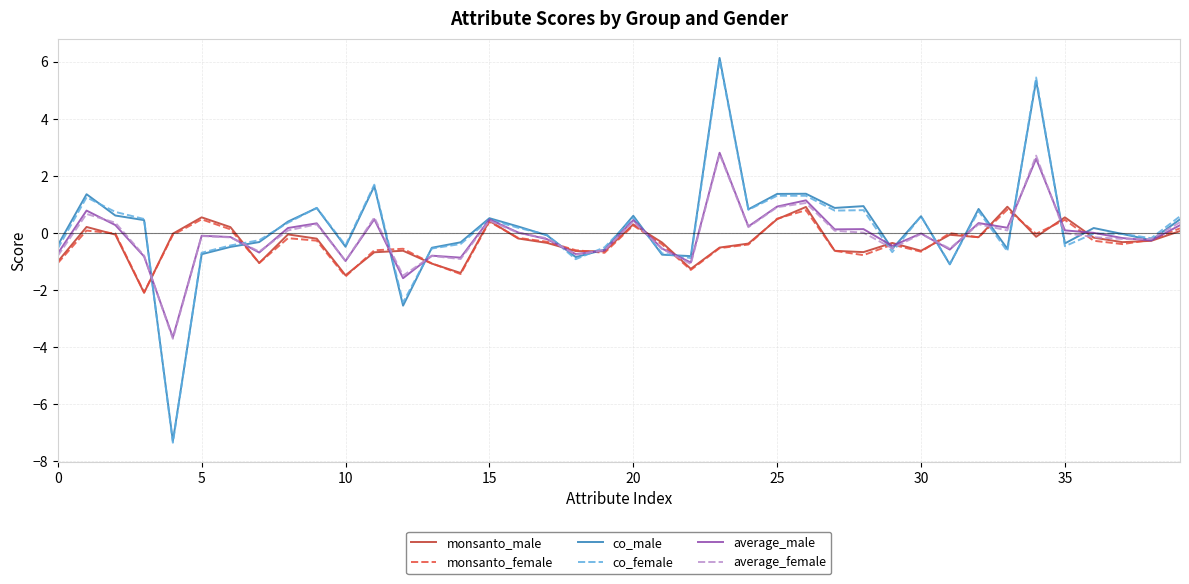

What is the lowest value of the monsanto_female series?

-2.1